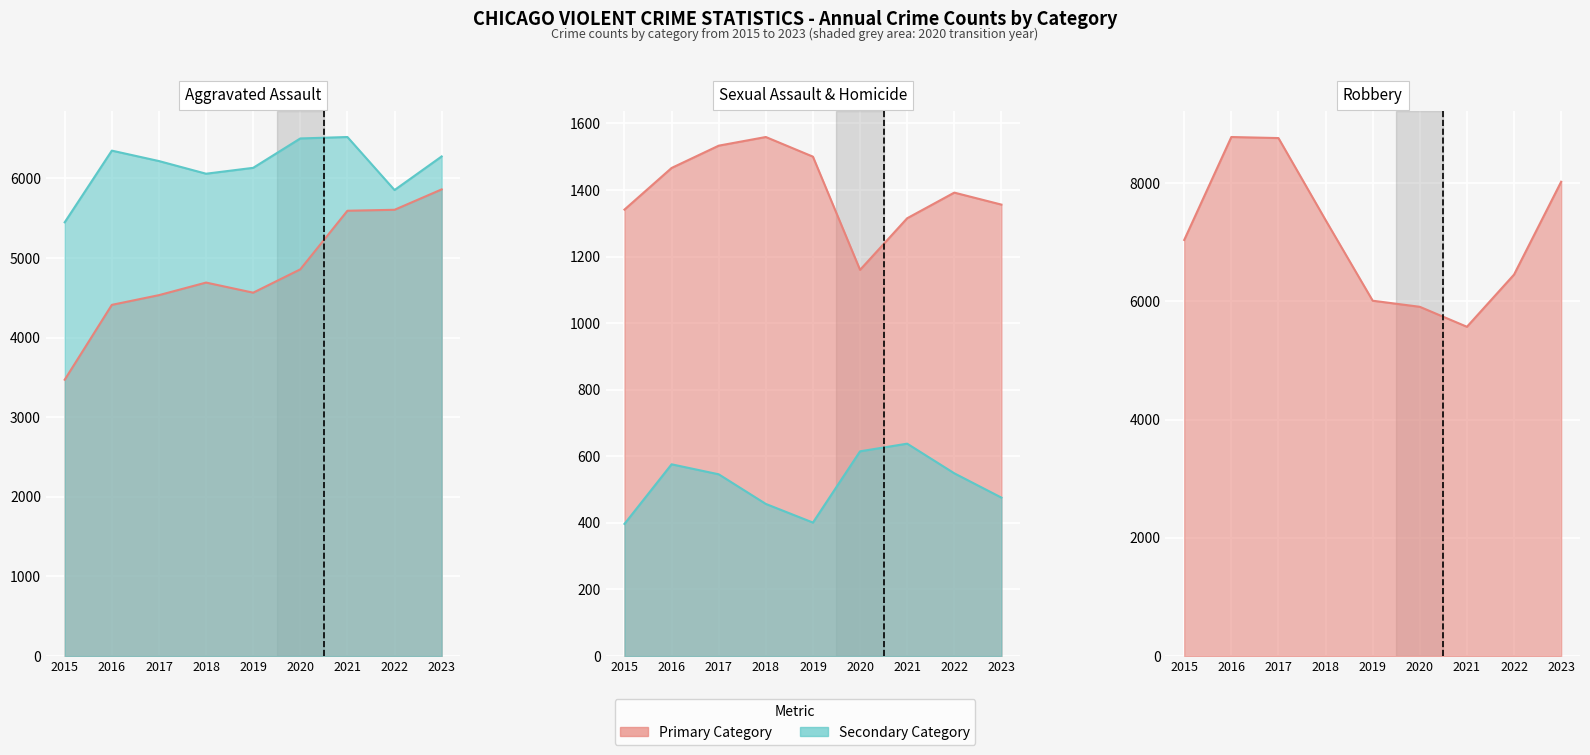

Which series changed the most between 2015 and 2018?

Aggravated Assault